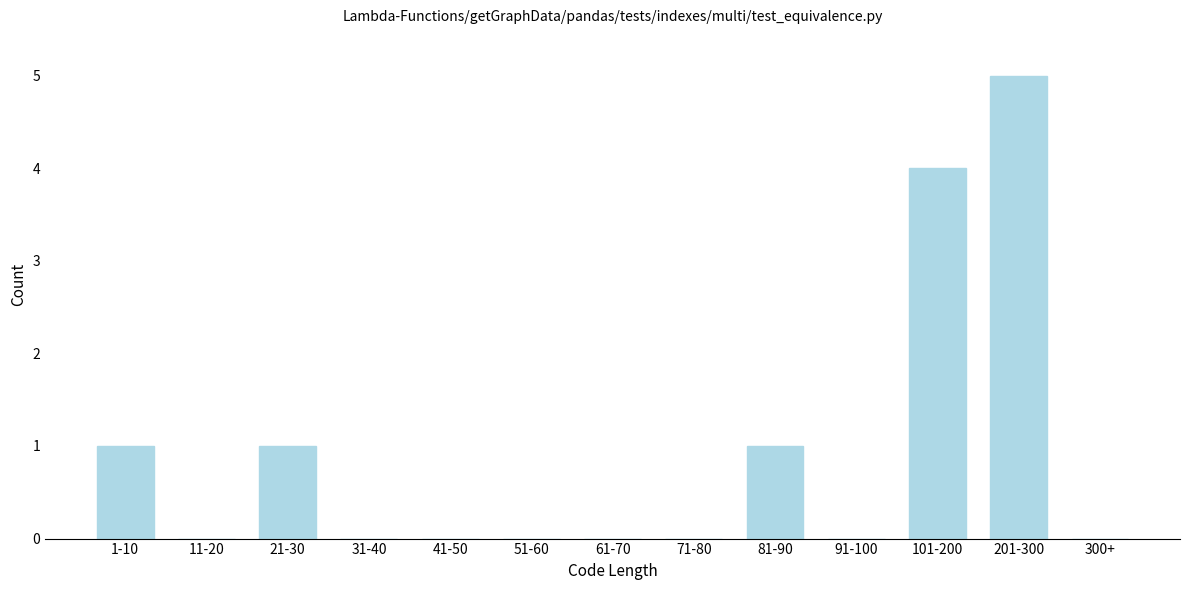

Reading left to right, what are all the values shown in this chart?

1-10=1	11-20=0	21-30=1	31-40=0	41-50=0	51-60=0	61-70=0	71-80=0	81-90=1	91-100=0	101-200=4	201-300=5	300+=0